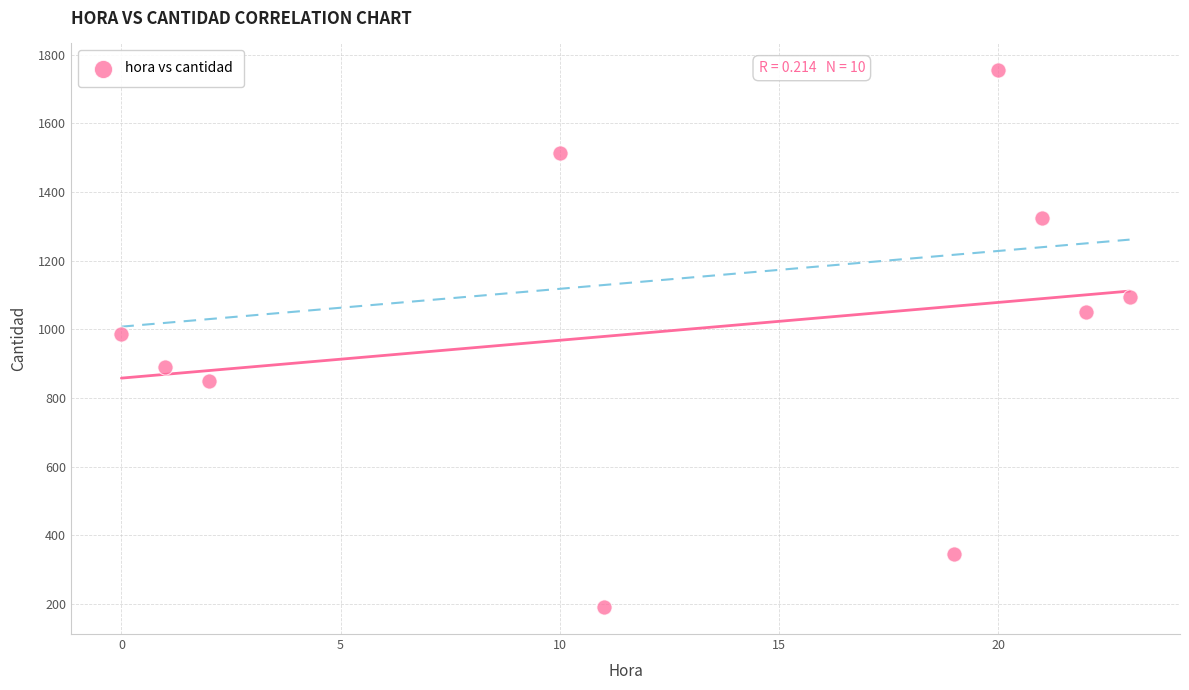

What is the average X value?

13